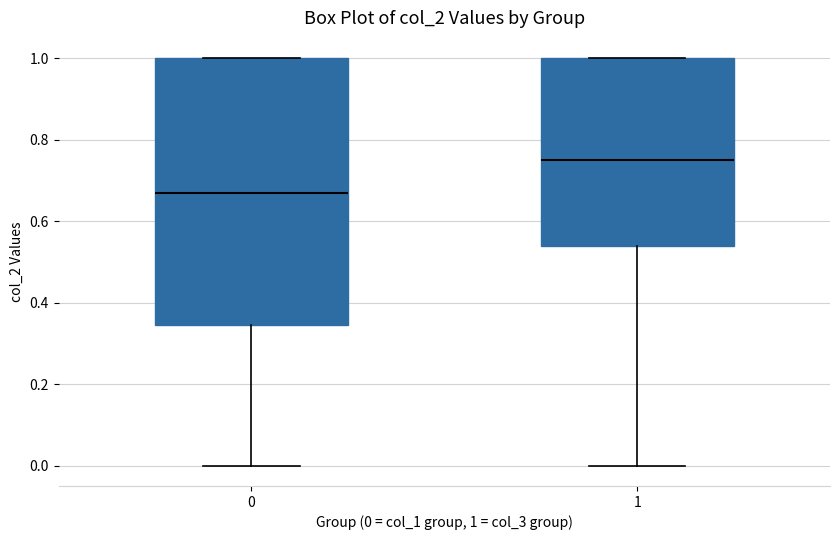

Which box is the tallest, from its lower edge to its upper edge?

0